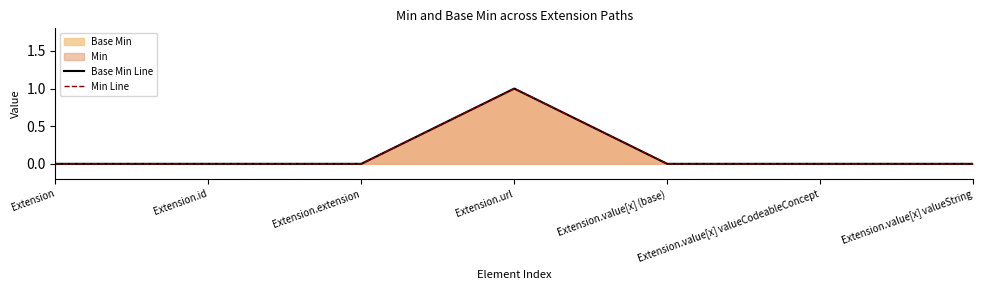

How many data points in Min Line are above 0?

1